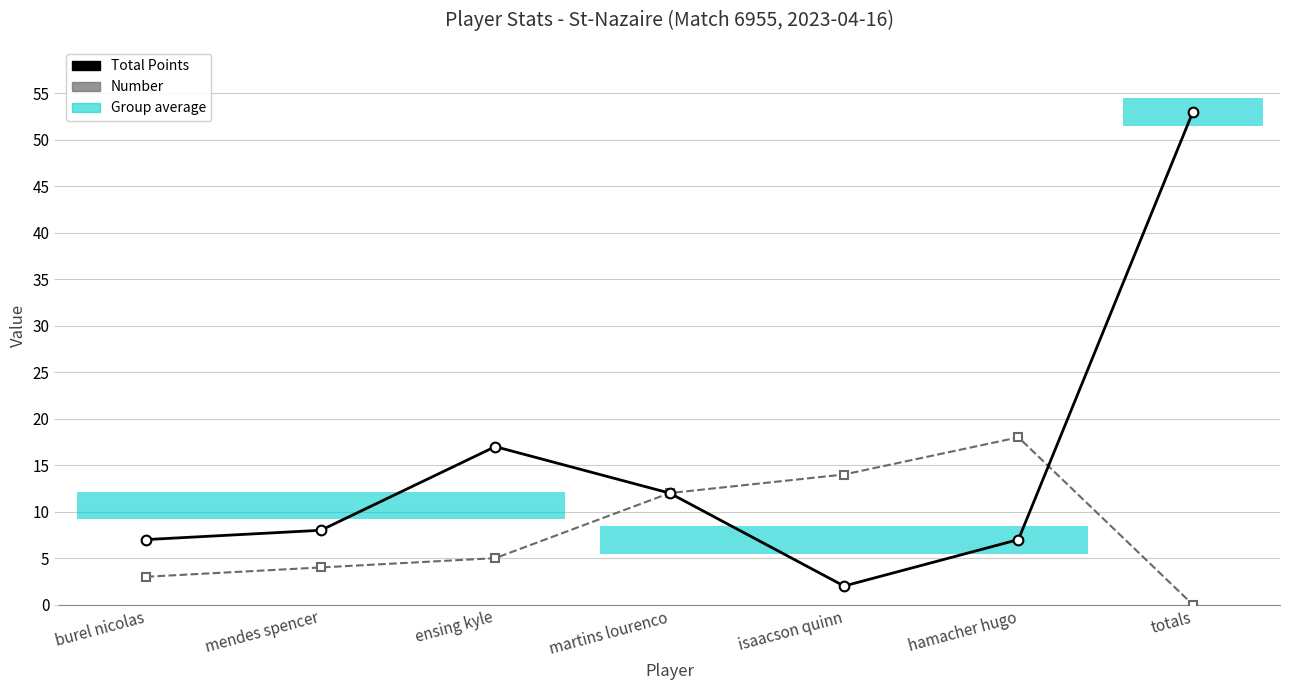

Between totals and burel nicolas, which is larger?

totals